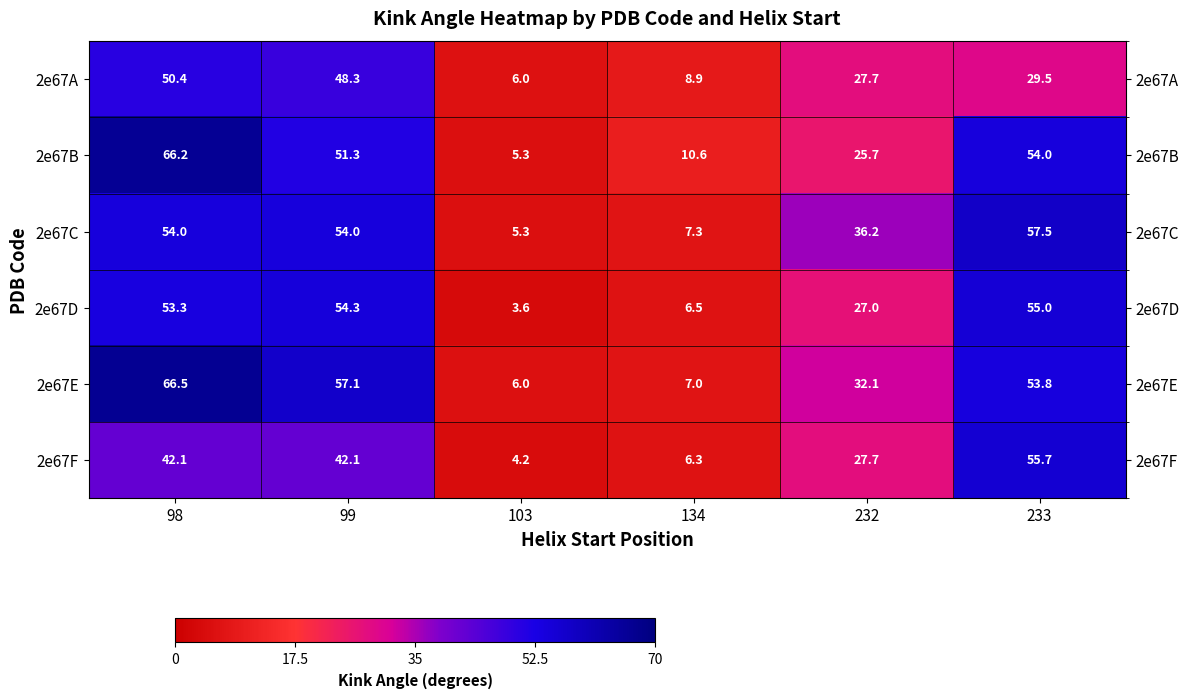

What is the average value of the 2e67C series?

35.7